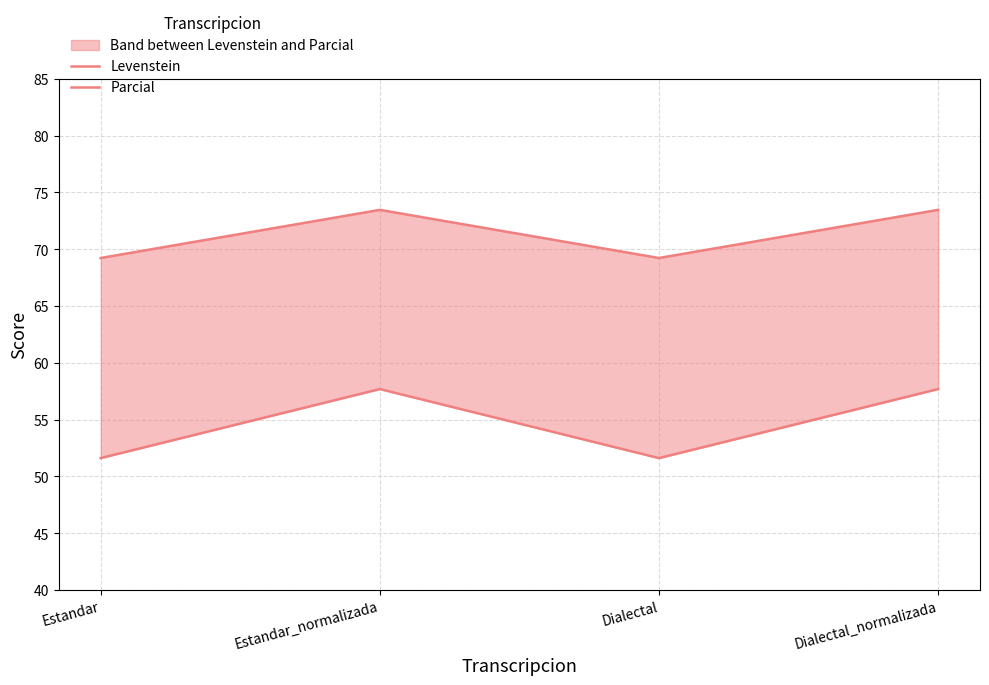

At which category is the sum across all series the highest?

Estandar_normalizada